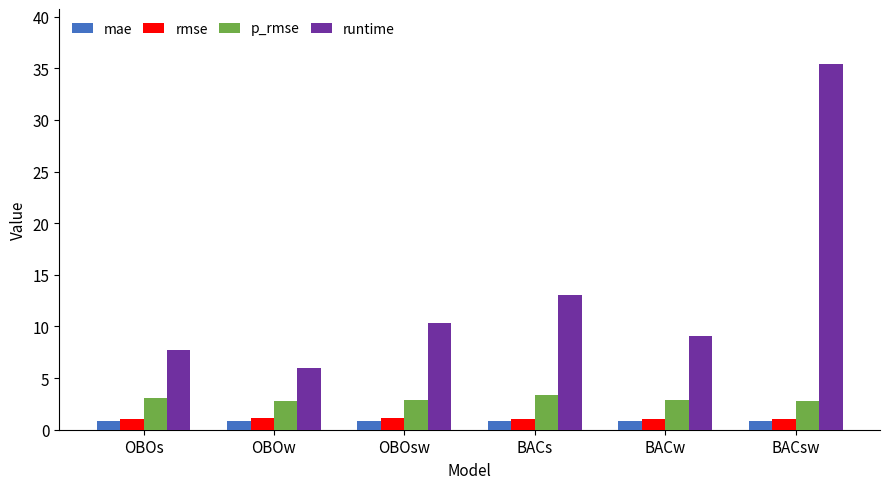

The runtime series shows 7.1 at BACs. True or false?

False